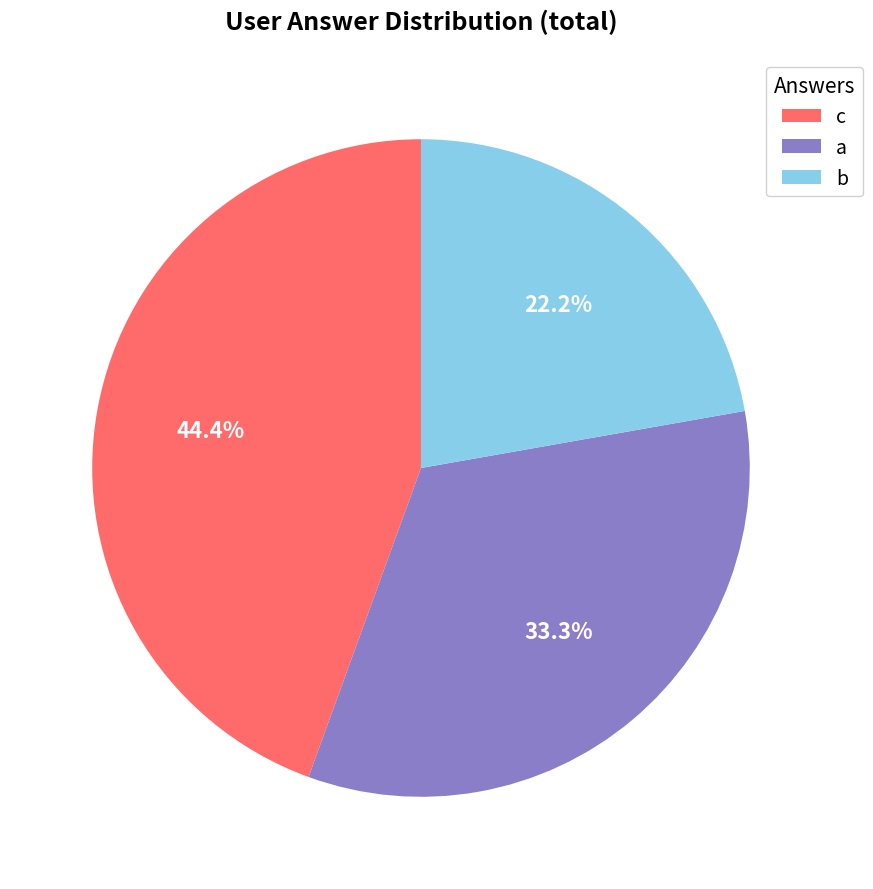

Between c and b, which is larger?

c